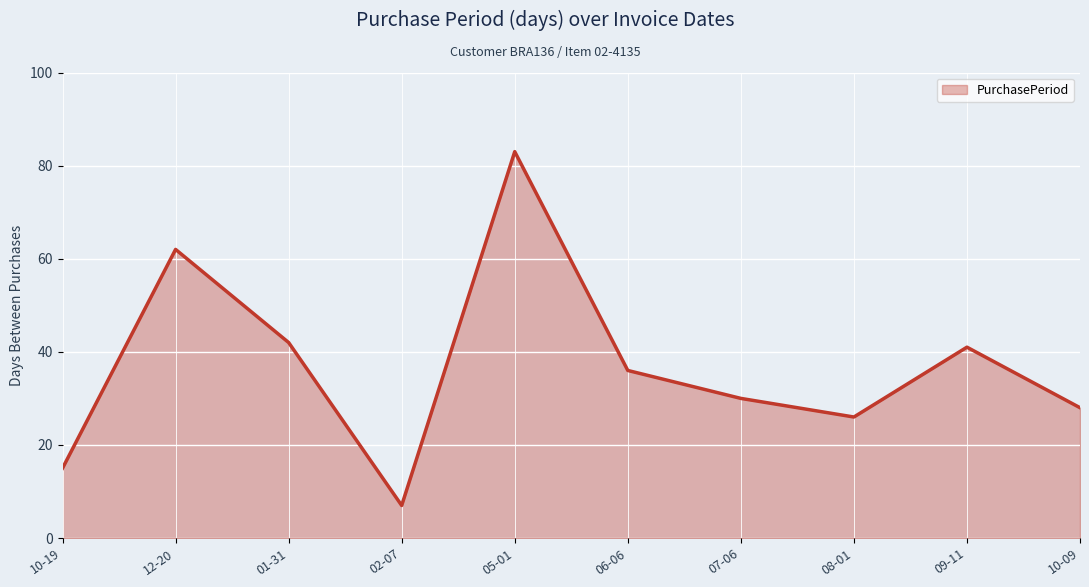

How many values exceed 36?

4